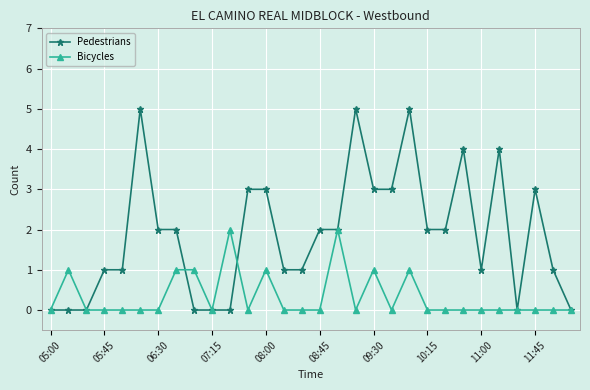

What are all the series names shown in the legend?

Pedestrians, Bicycles